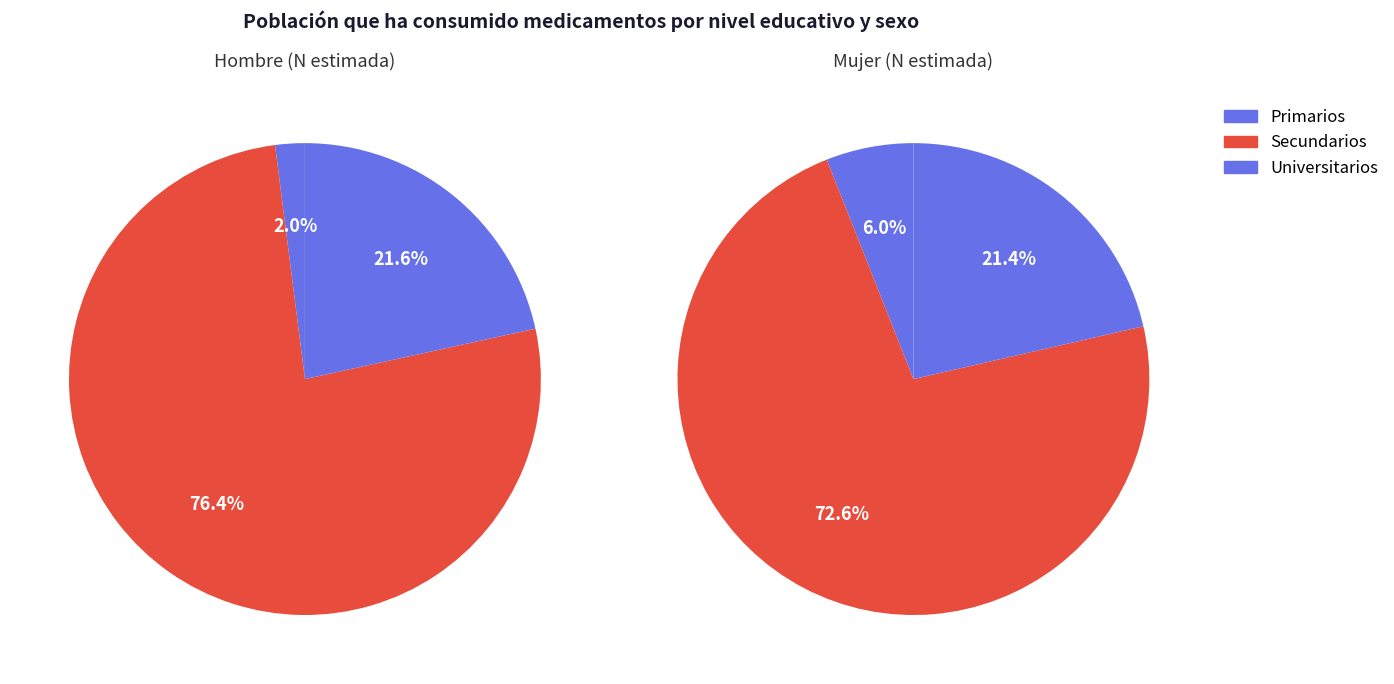

What is the total percentage of Universitarios and Primarios?

23.6%